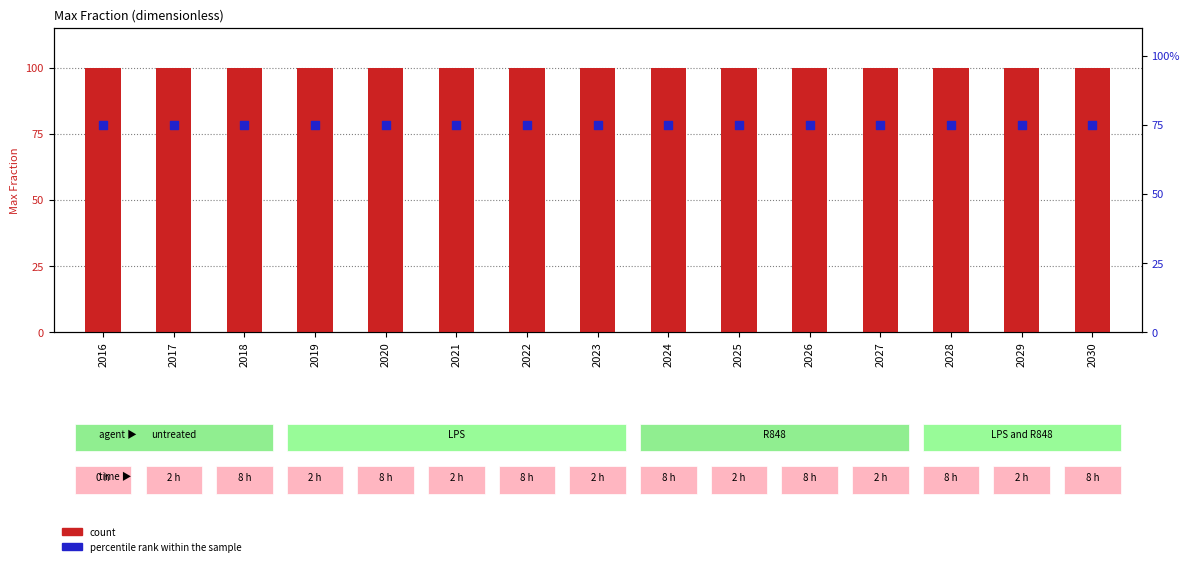

Is the value of percentile rank within the sample at 2028 greater than the value of count at 2019?

Yes